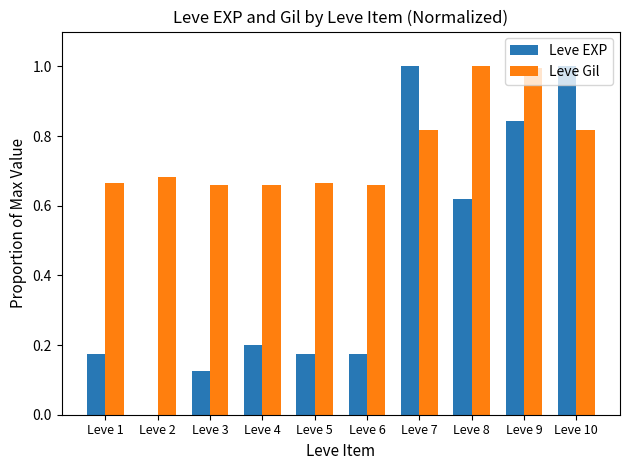

Is the value of Leve Gil at Leve 2 greater than the value of Leve EXP at Leve 10?

No